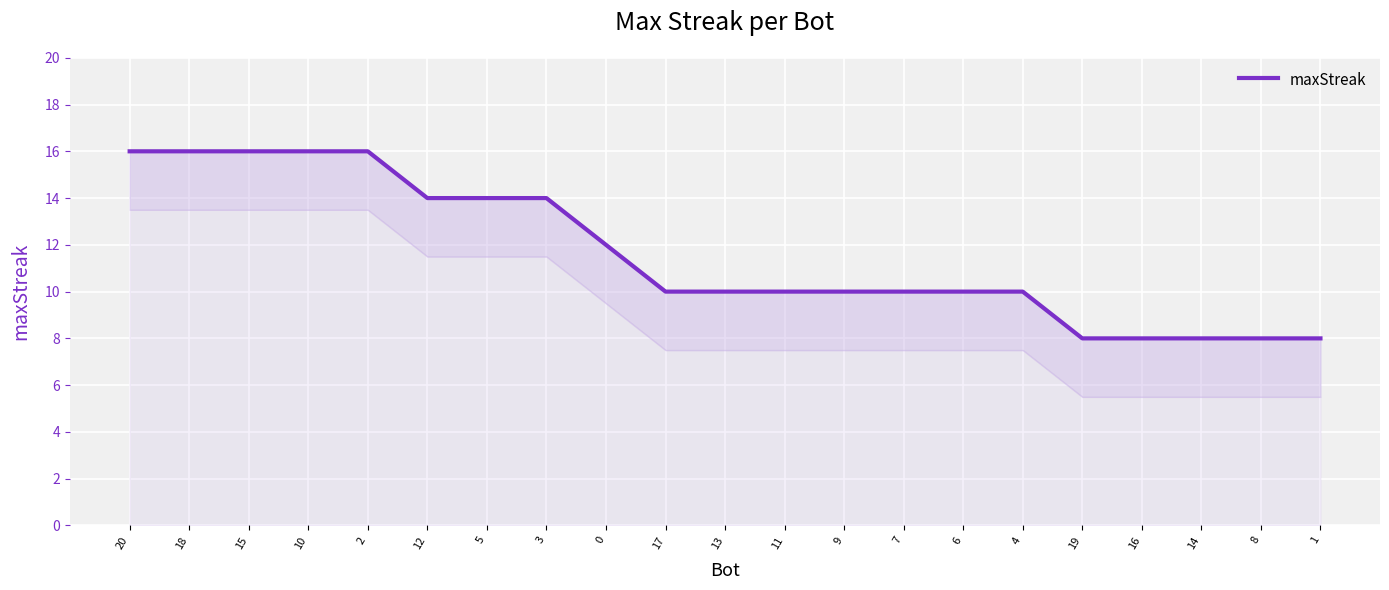

Reading left to right, what are all the values shown in this chart?

16	16	16	16	16	14	14	14	12	10	10	10	10	10	10	10	8	8	8	8	8